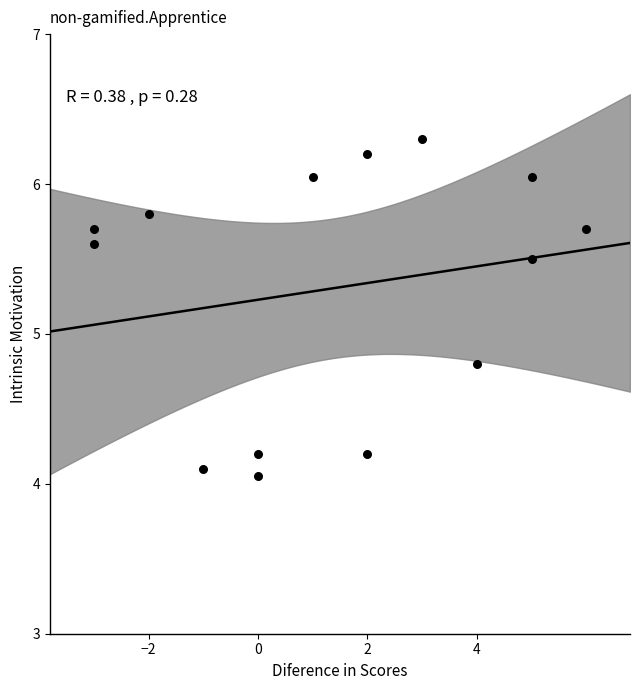

What is the range of X values (max minus min)?

9.0